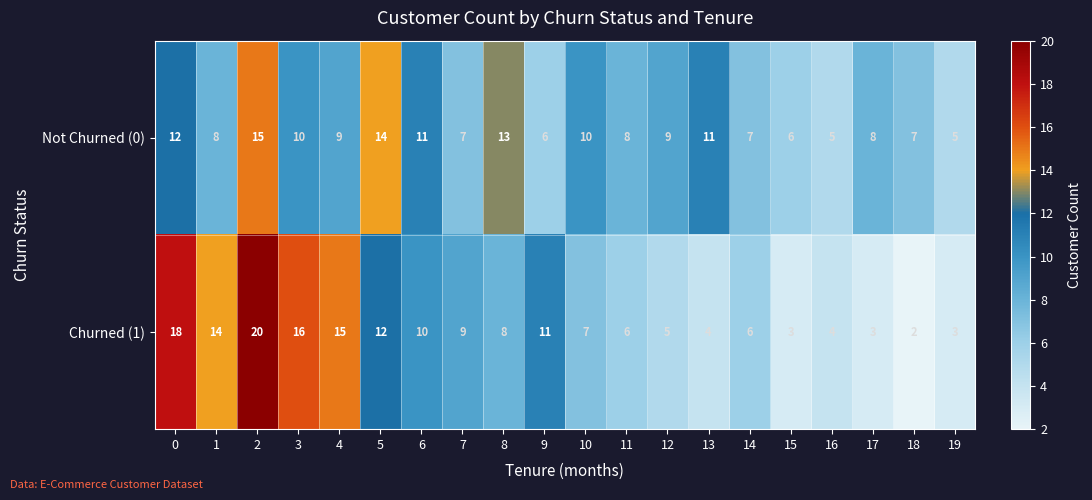

What is the difference between the second highest and second lowest values in the Not Churned (0) series?

9